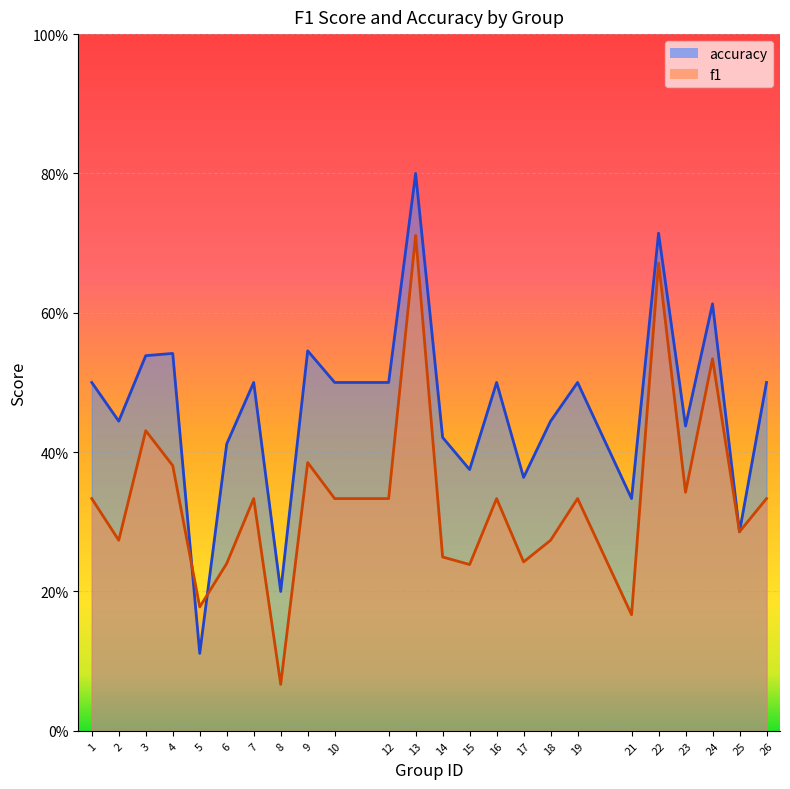

After their last crossing, which series has the higher values: accuracy or f1?

accuracy